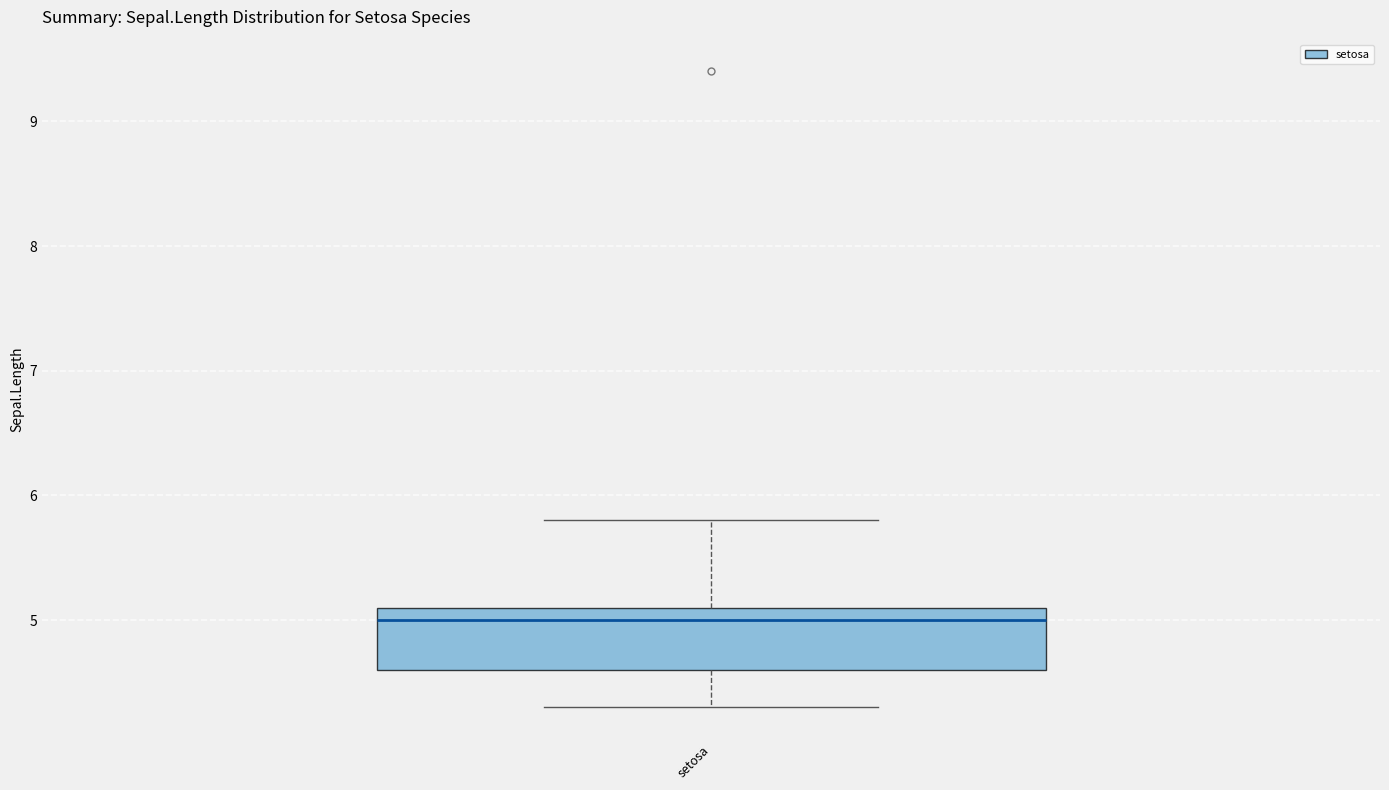

Read this box plot against the y-axis: the position of the median line, the range covered by the box, and the ends of both whiskers. The values are not printed on the chart, so give them approximately, as read against the axis.

median 5.0, box 4.6 to 5.1, whiskers 4.3 to 5.8